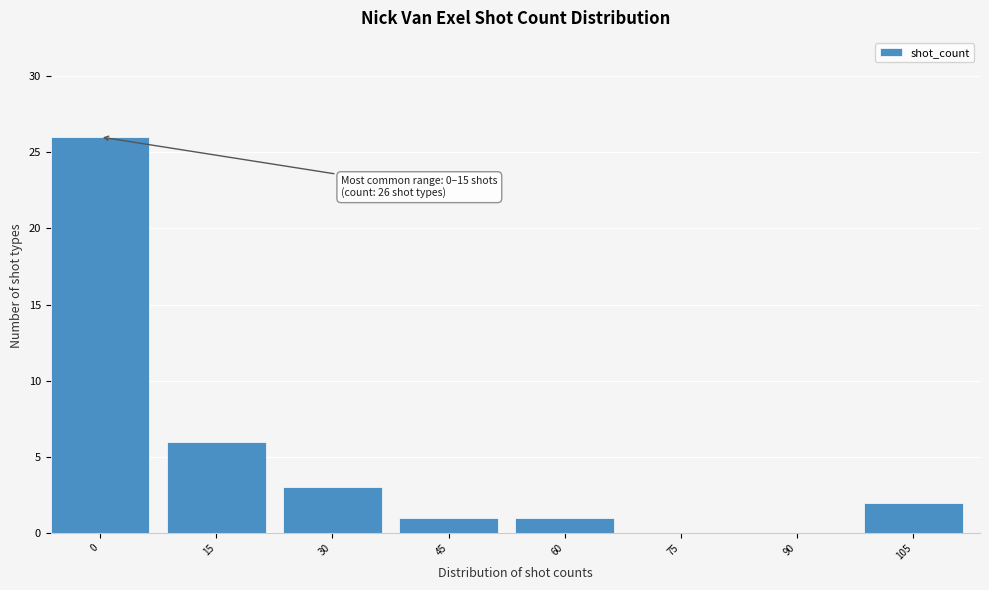

Reading right to left, list all the values displayed in this chart.

105=2	90=0	75=0	60=1	45=1	30=3	15=6	0=26